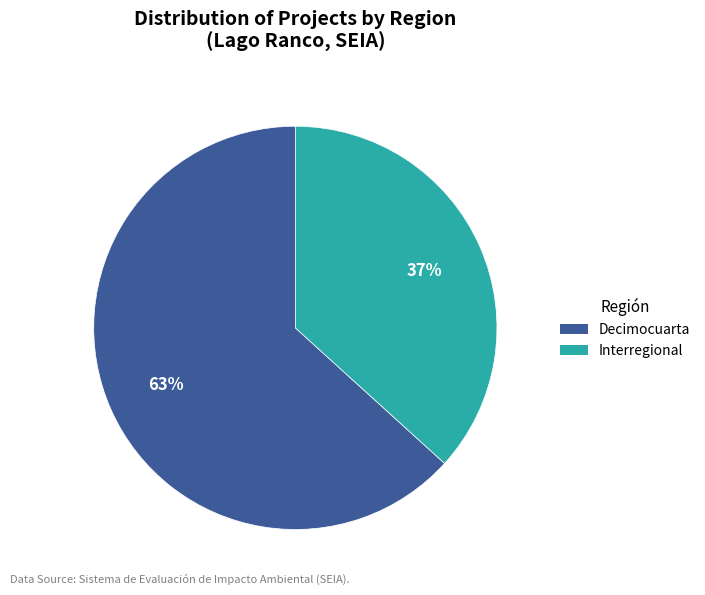

To the nearest percent, what is the combined percentage of Decimocuarta and Interregional?

100%